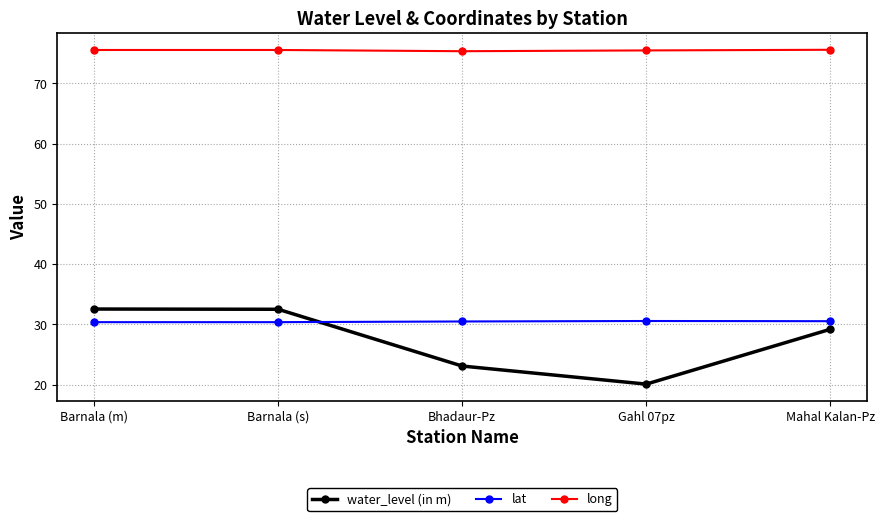

What is the total value across all series at Barnala (s)?

138.4